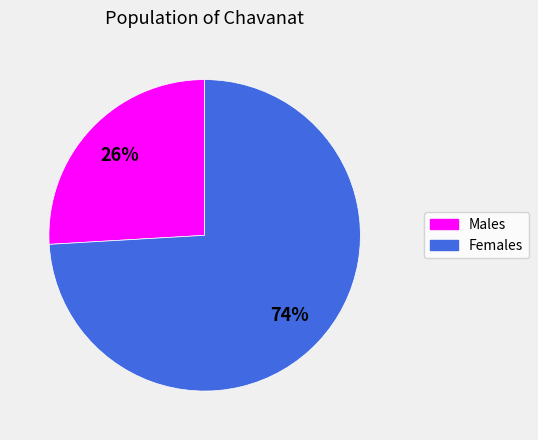

Is there a majority slice in this chart?

Yes